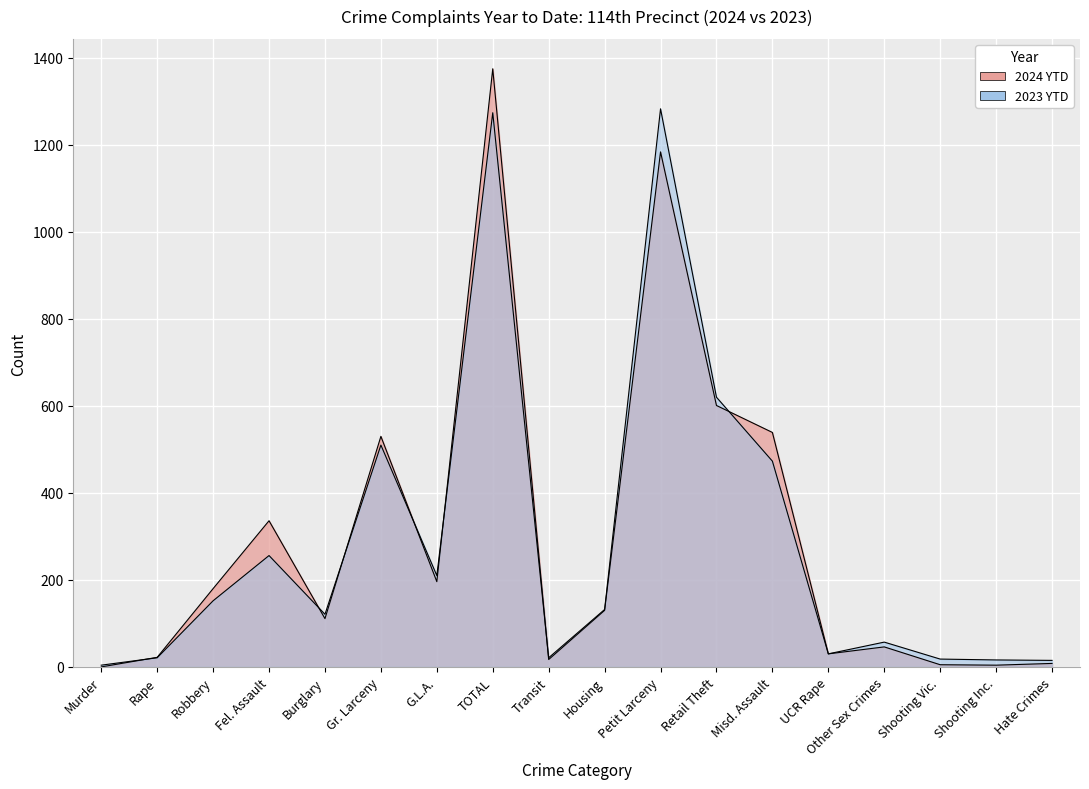

Which series changed the most between Rape and Robbery?

2024 YTD